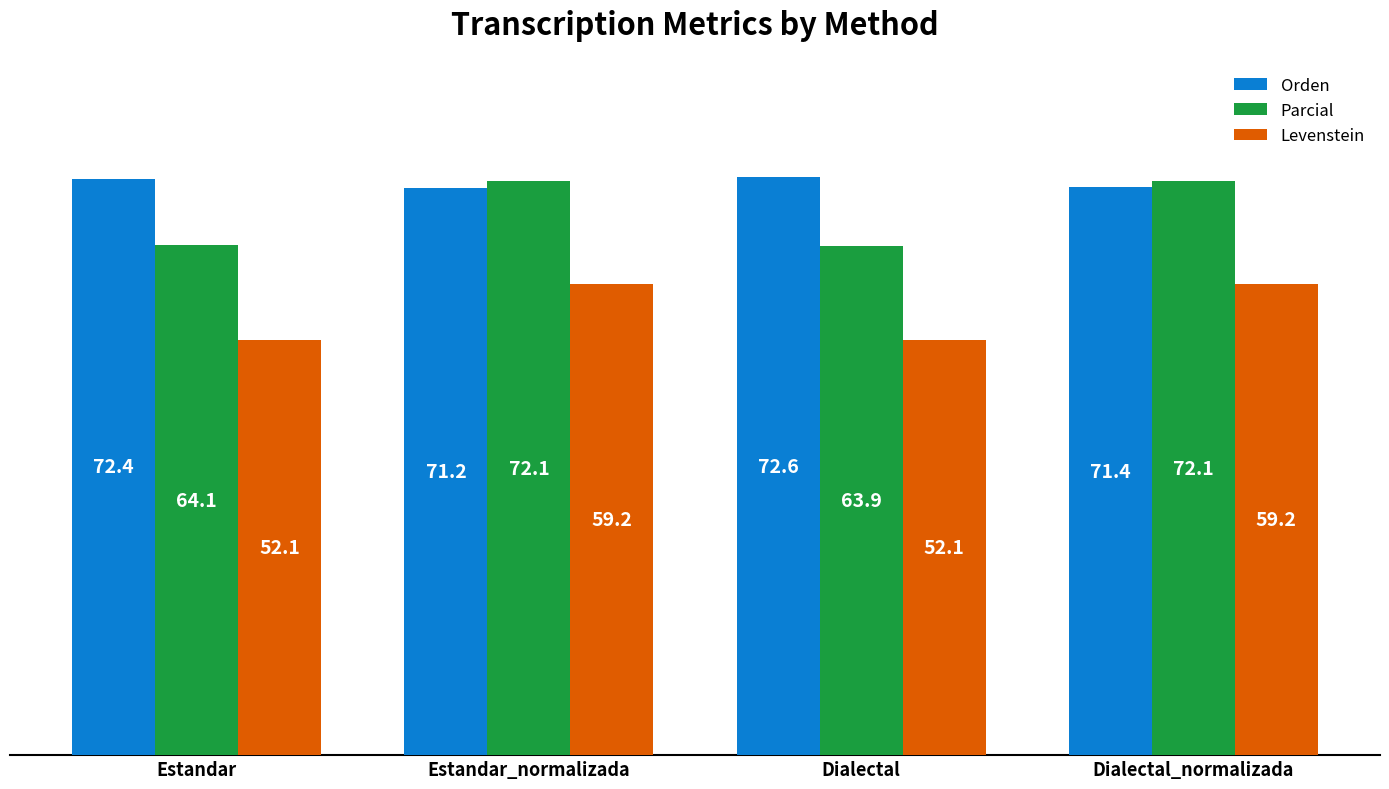

Which series has the widest spread of values?

Parcial